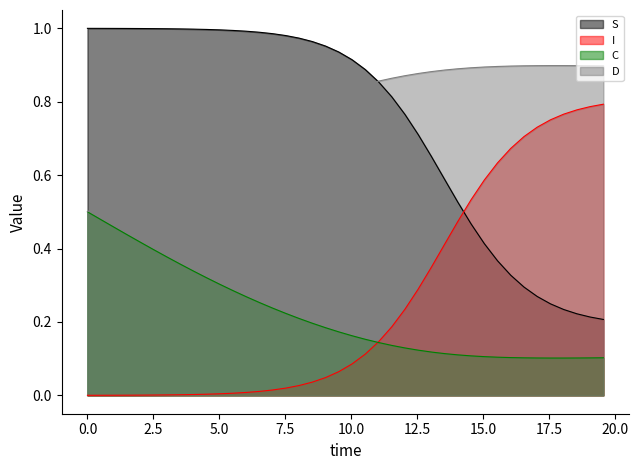

Rank the series by their maximum value, from highest to lowest.

S, D, I, C